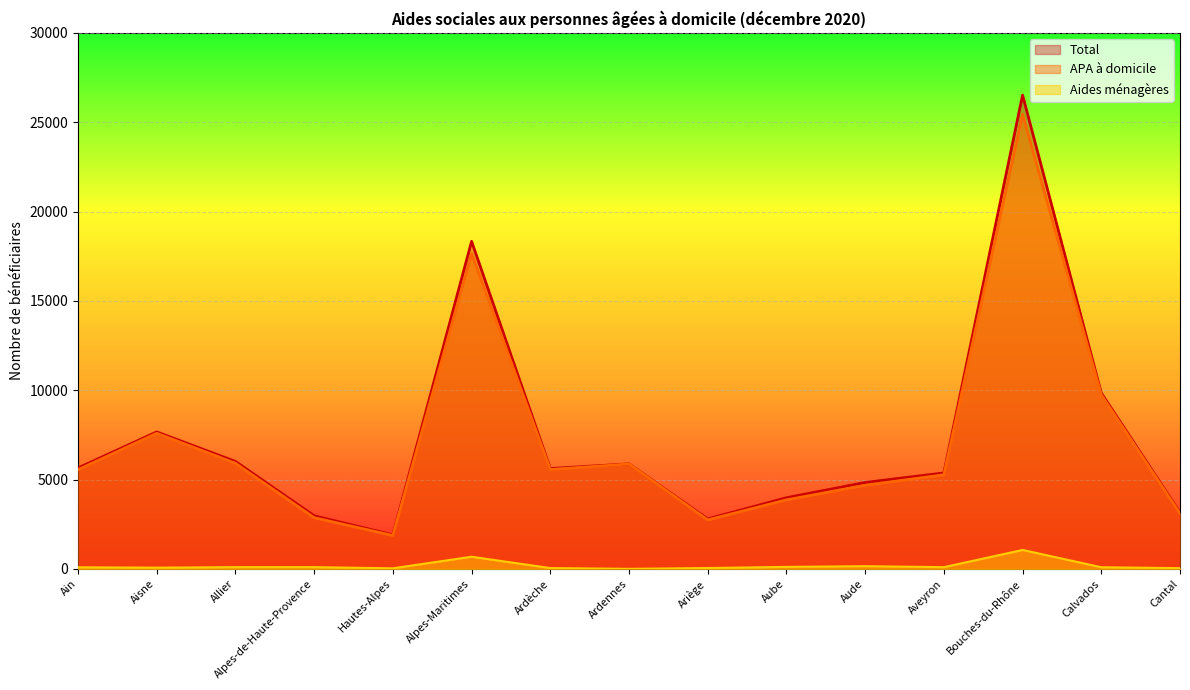

True or false: APA à domicile has a value of 4942 at Aisne.

False